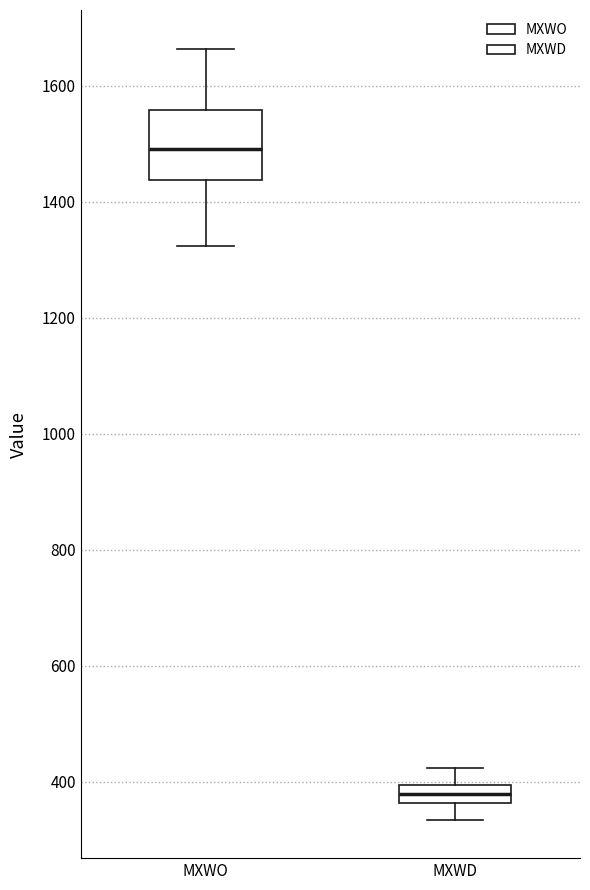

Which box is the tallest, from its lower edge to its upper edge?

MXWO